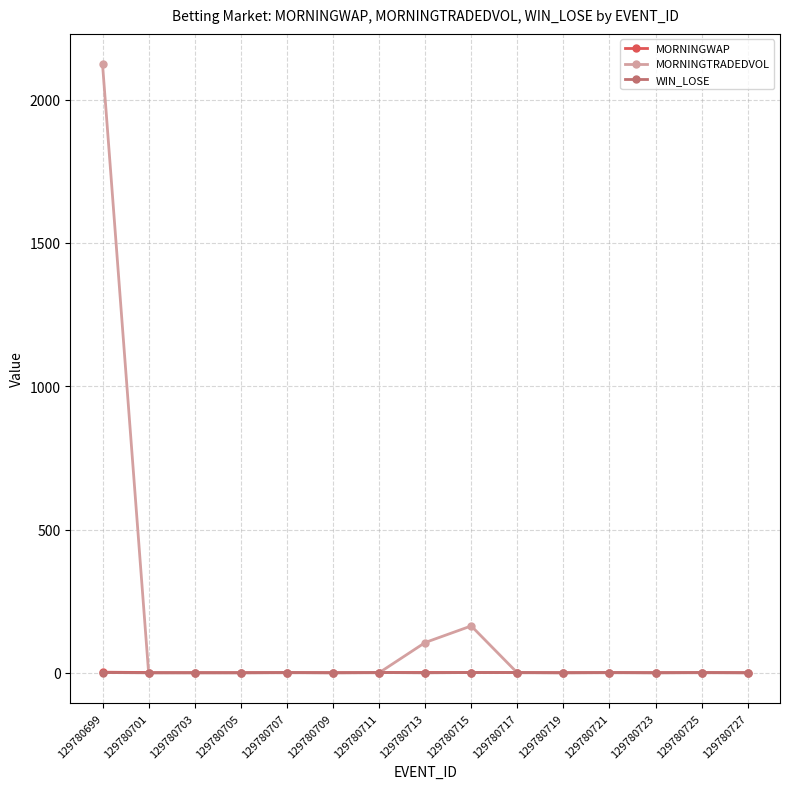

True or false: MORNINGTRADEDVOL has more than 0 interior local peaks.

True